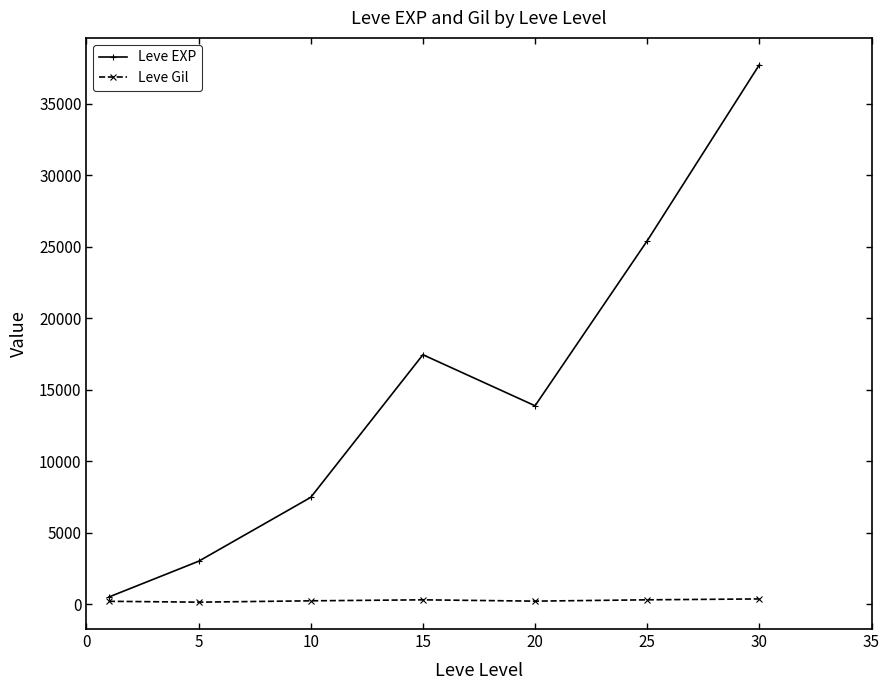

How many interior local valleys does the Leve EXP series have?

1